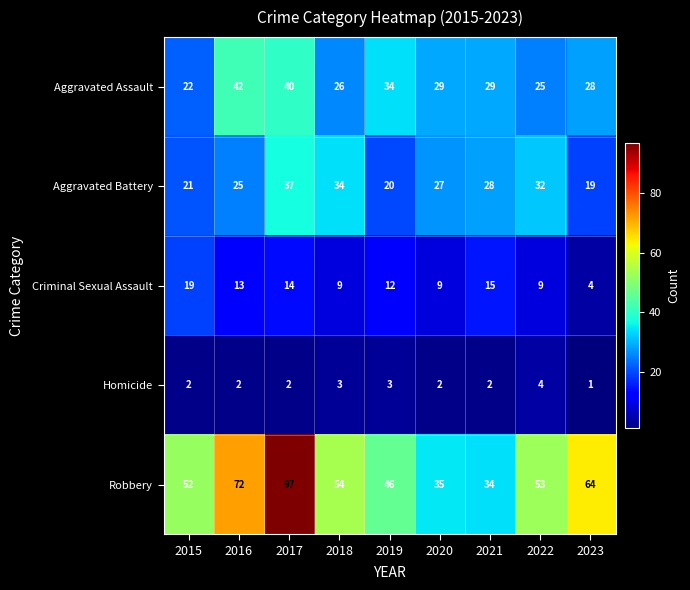

Which series has the largest total across all categories?

Robbery